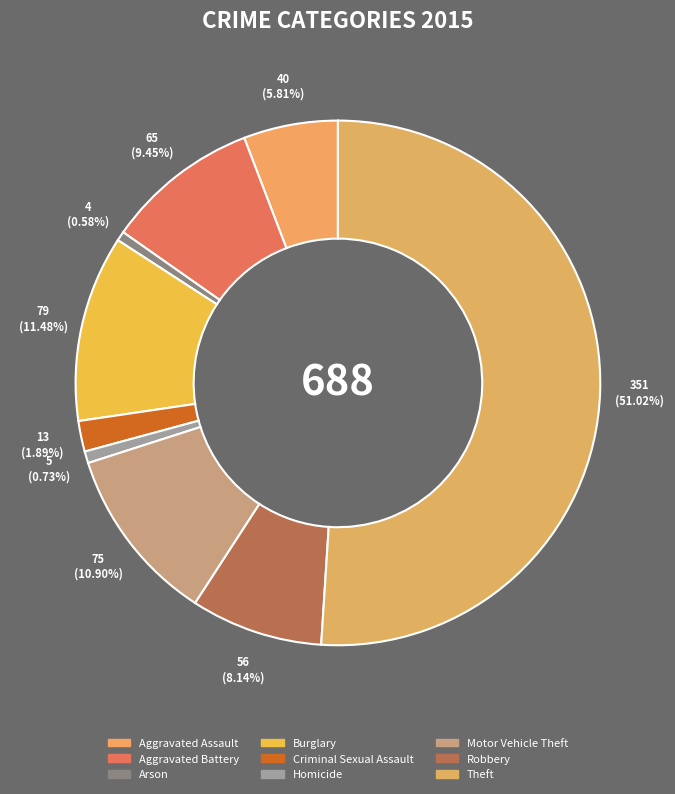

Count the number of slices in the pie.

9